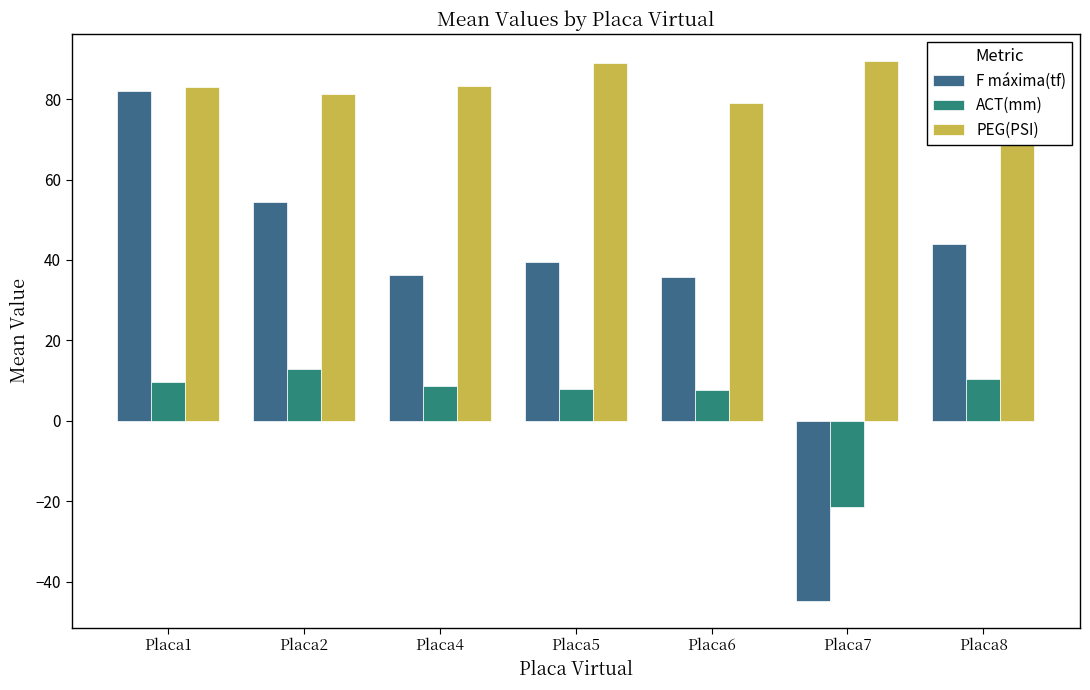

List the series in order of their overall mean, highest first.

PEG(PSI), F máxima(tf), ACT(mm)